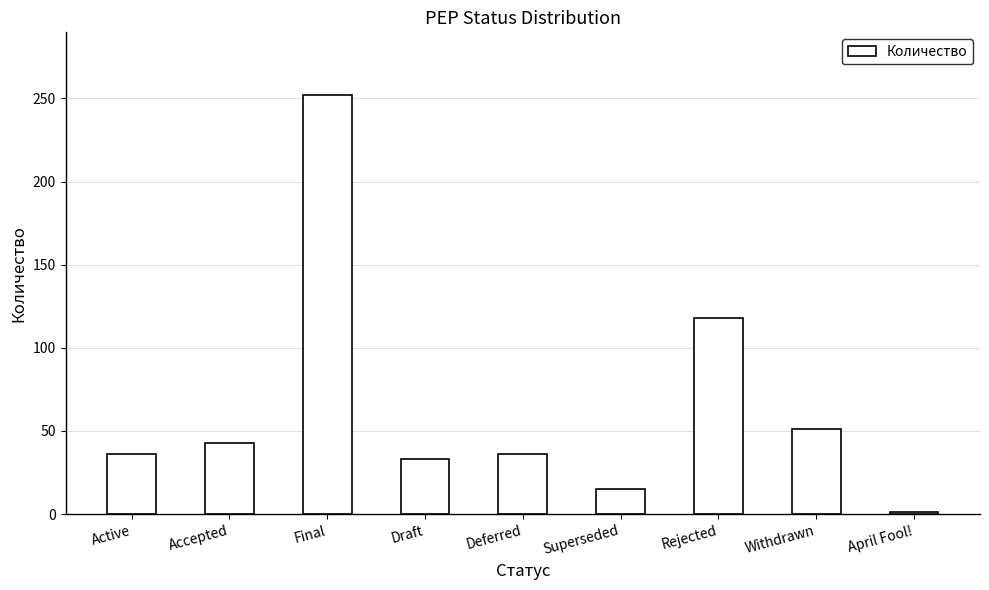

What is the maximum value shown in the chart?

252